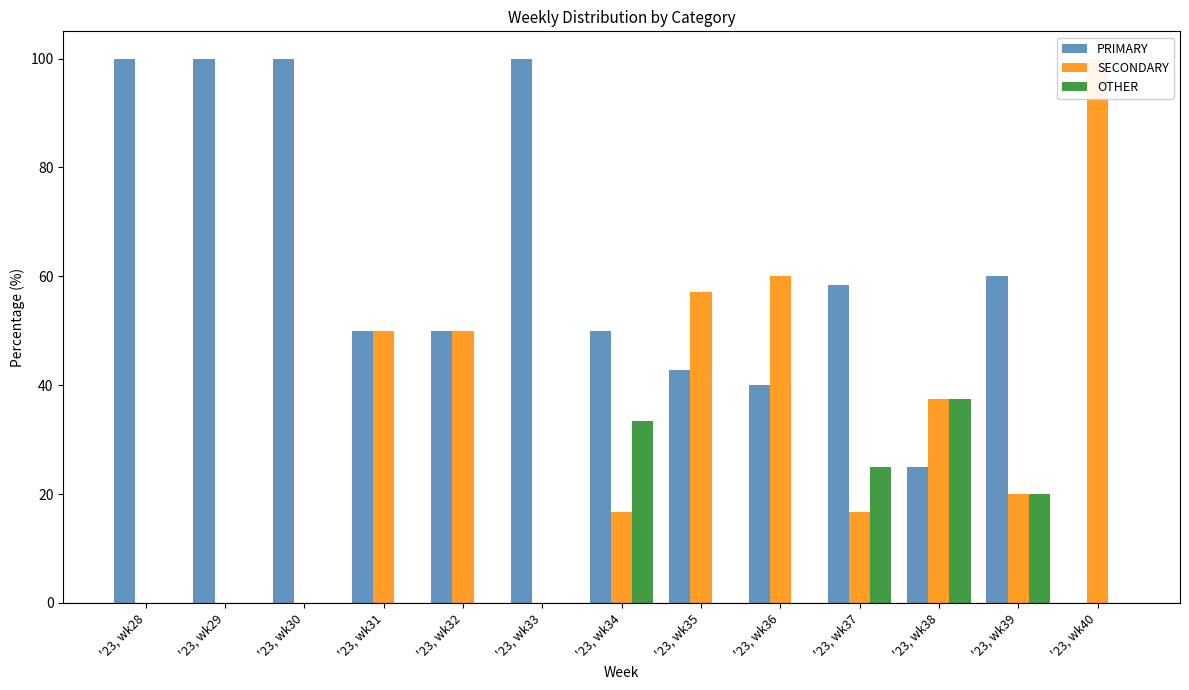

How many bars are there in total?

39